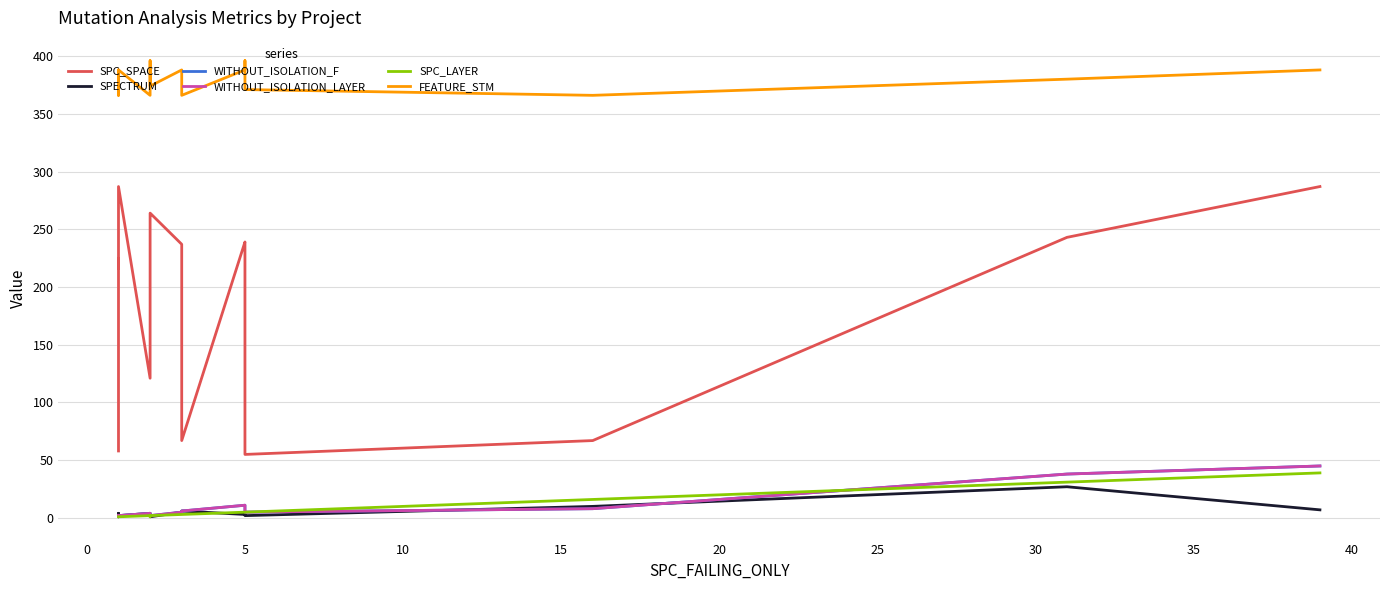

Which series has the largest total across all categories?

FEATURE_STM